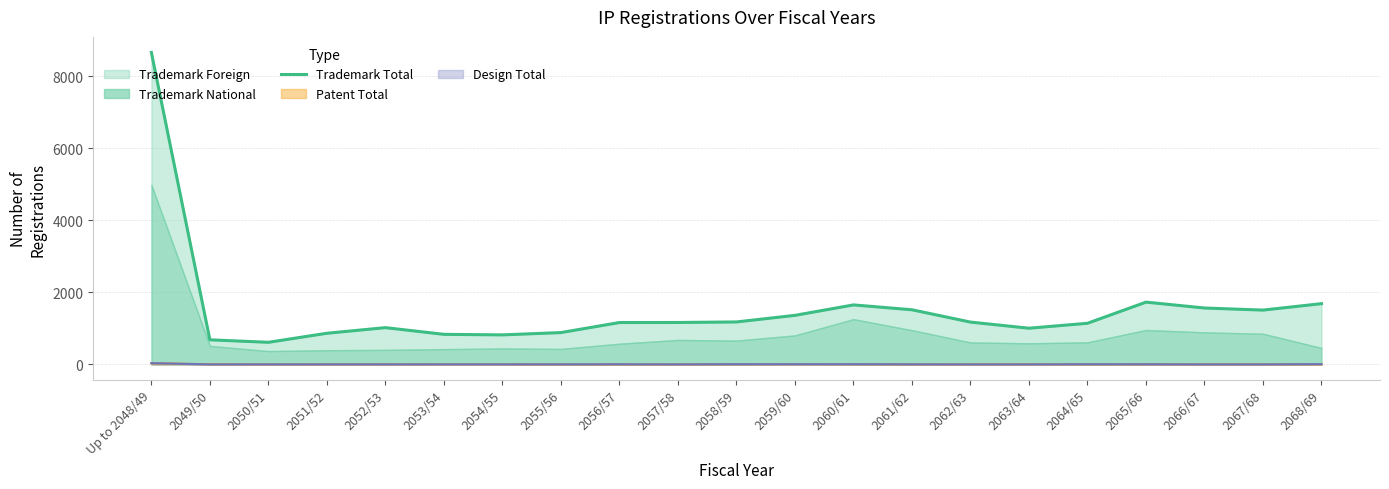

What is the value of the 14th point from the left?

1516